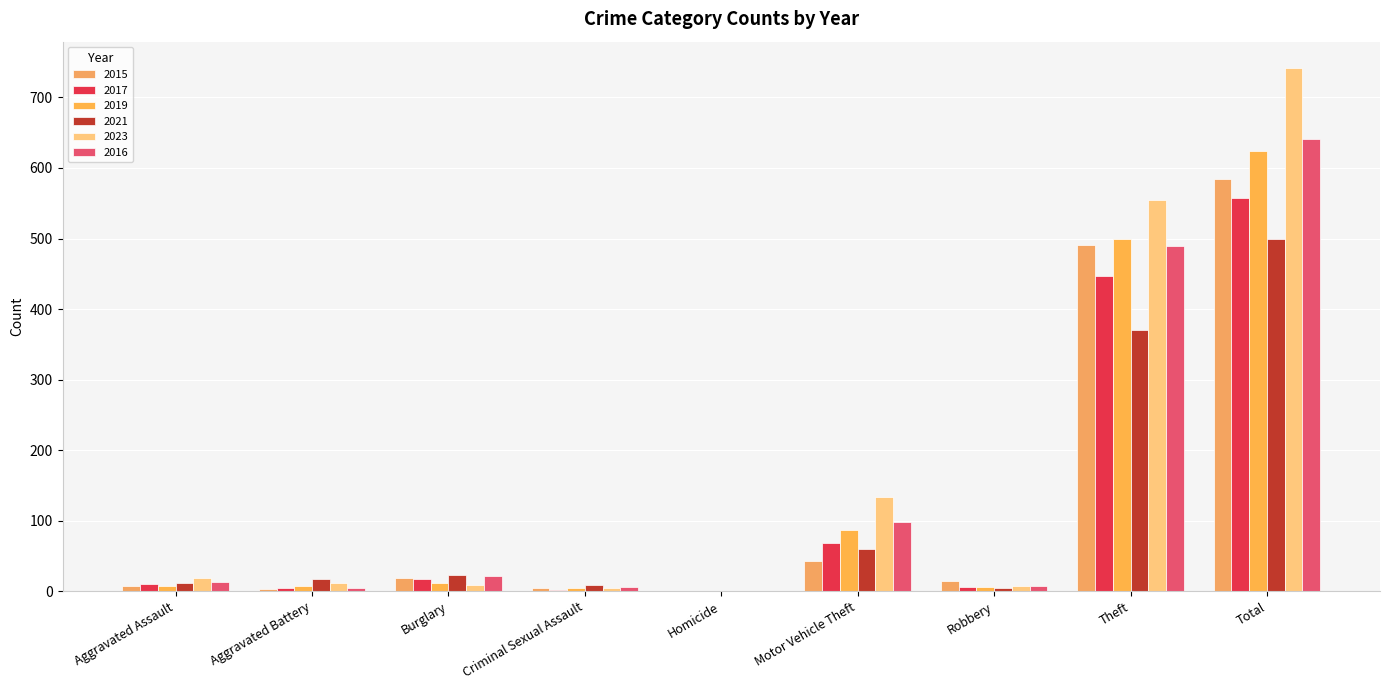

At how many categories does at least one series exceed 351?

2